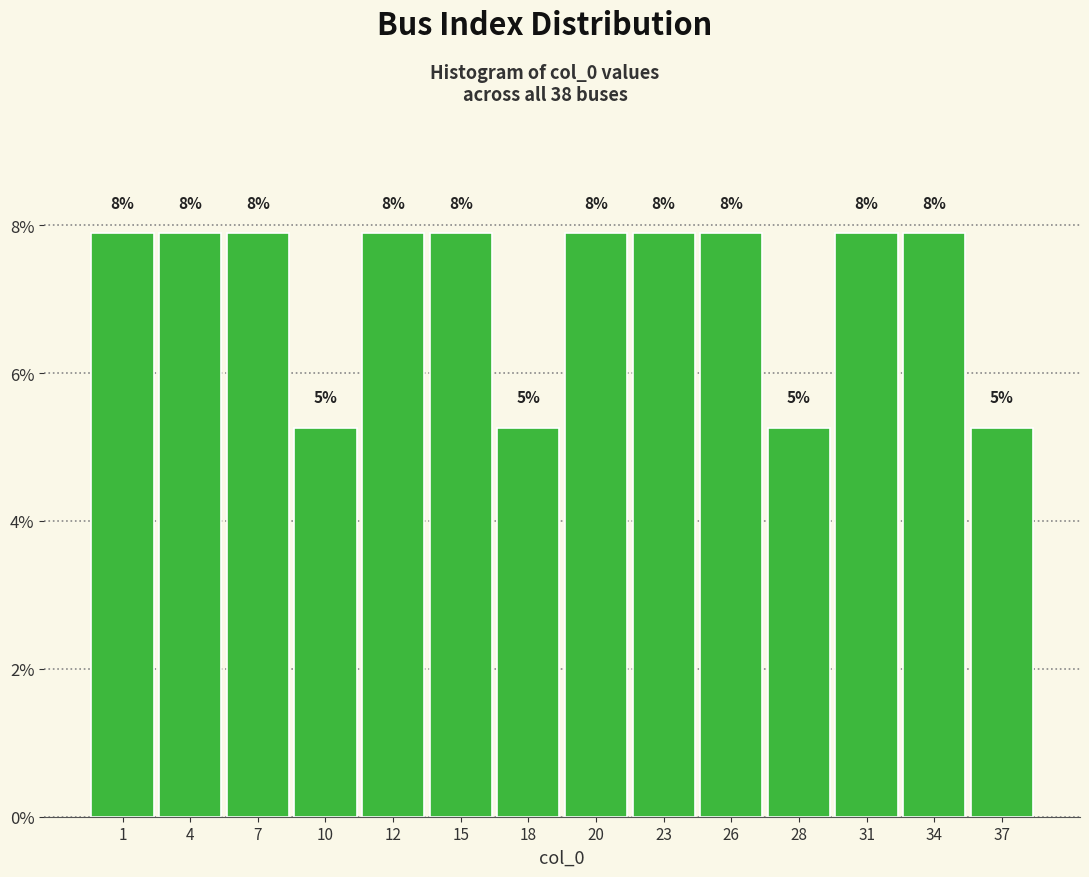

Are the bars horizontal?

No